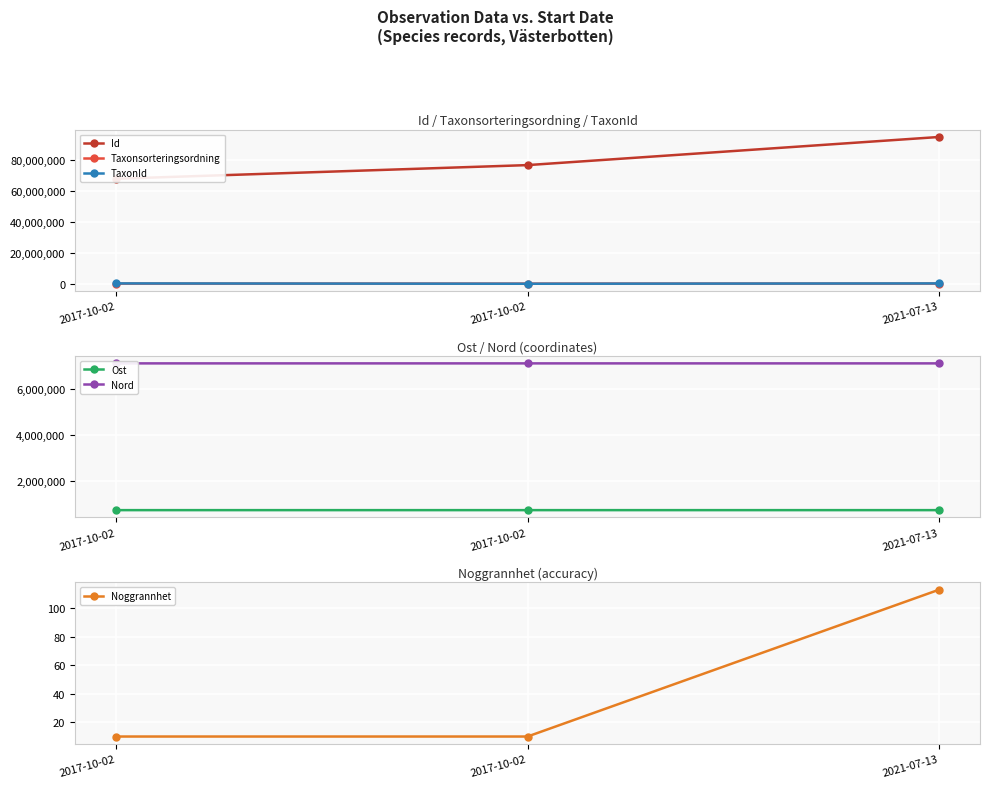

What is the maximum value for Noggrannhet?

113